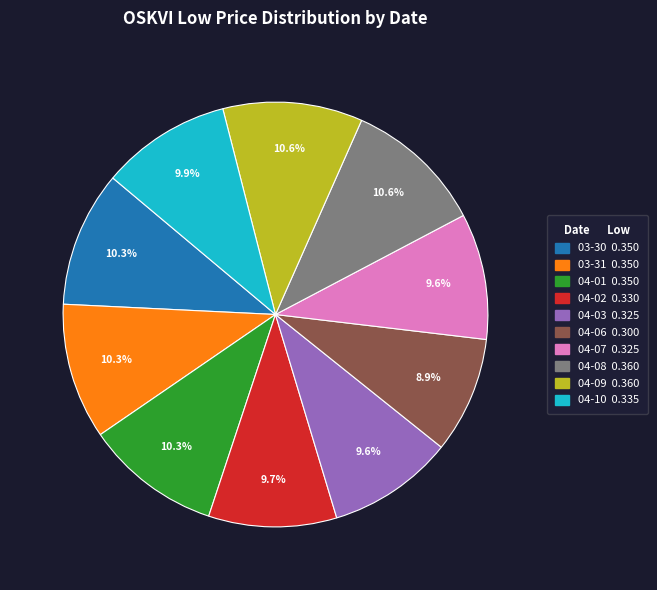

Is there a majority slice in this chart?

No